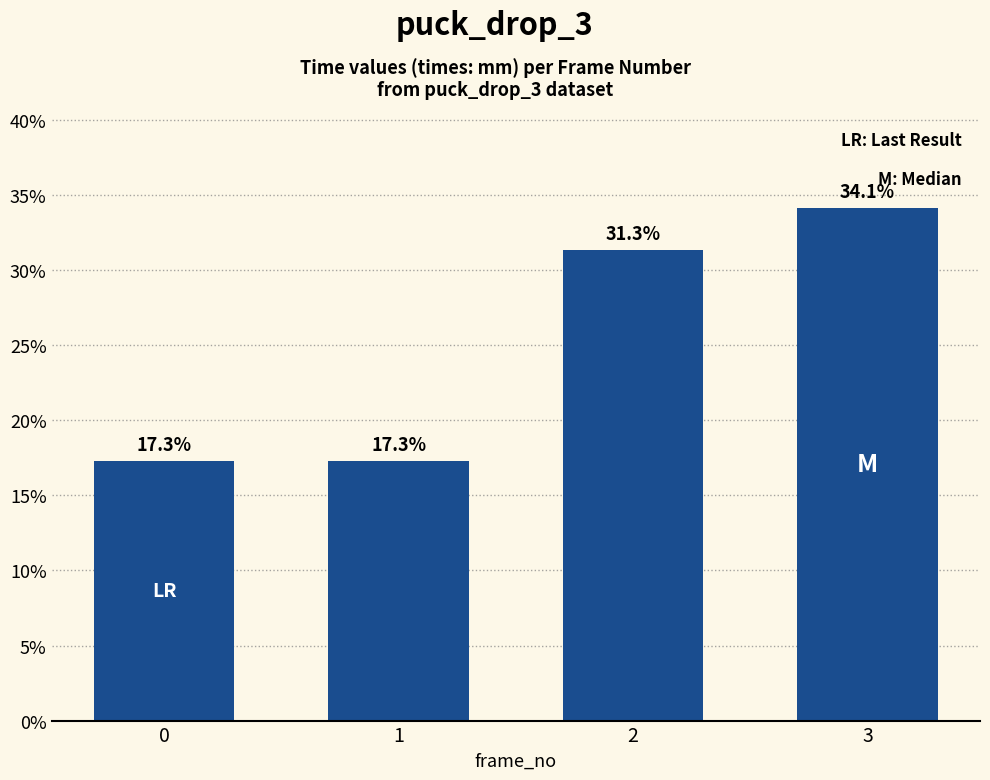

Reading left to right, transcribe all the data shown in this chart.

17.3	17.3	31.3	34.1